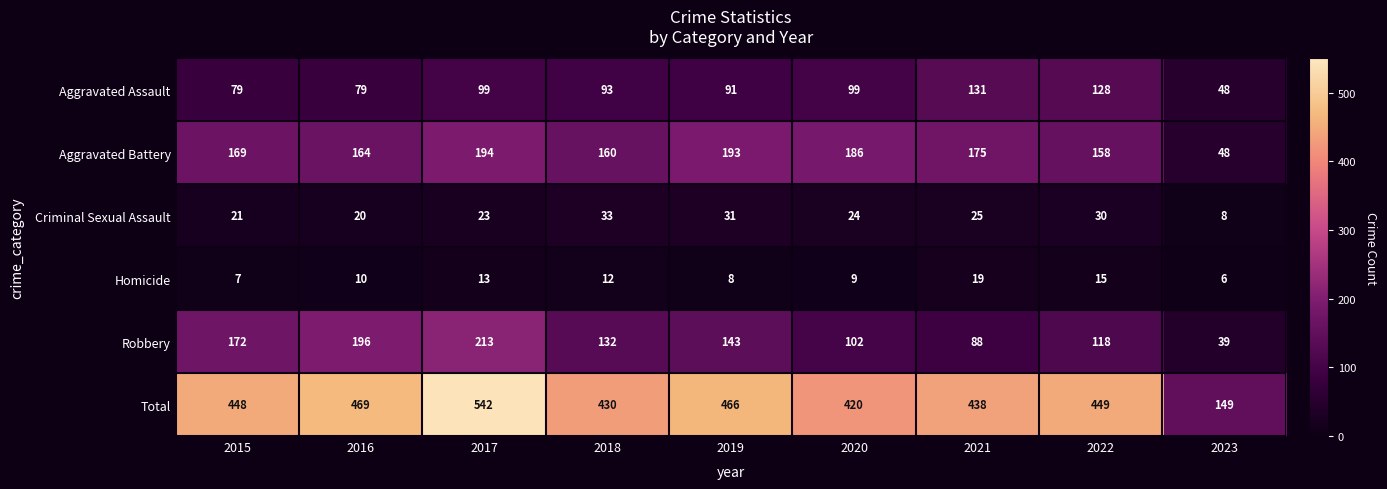

Read the Aggravated Battery value at 2023.

48